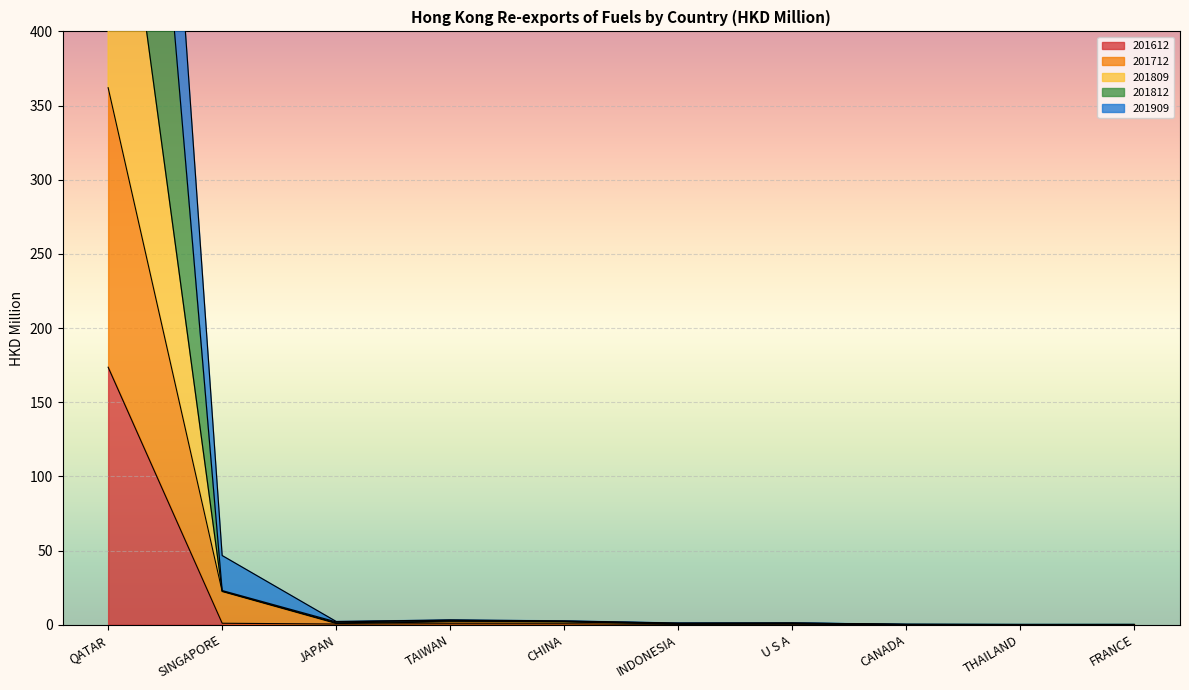

True or false: 201809 and 201812 intersect in this chart.

False